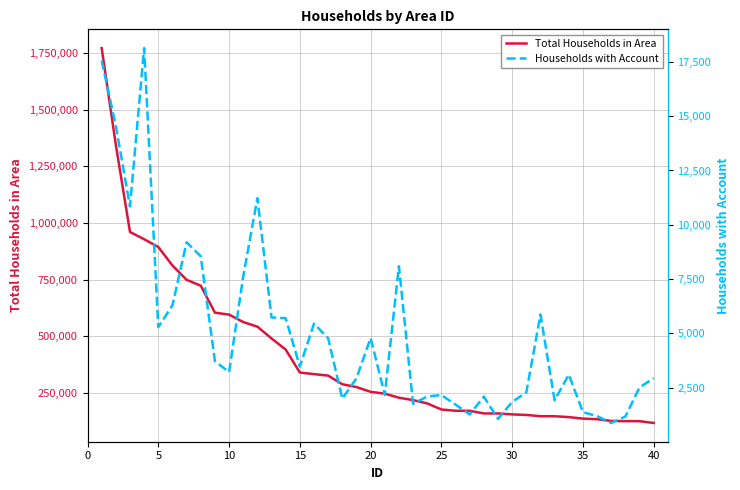

How many lines are shown in the chart?

2